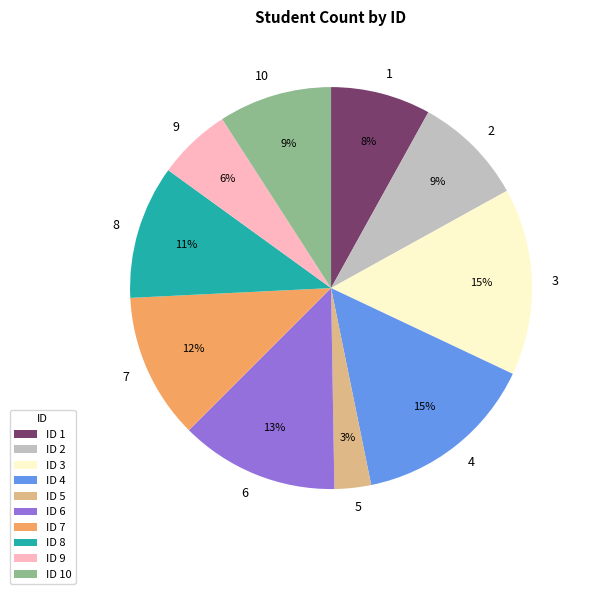

Is it true that ID 5 is 3% of the pie?

True